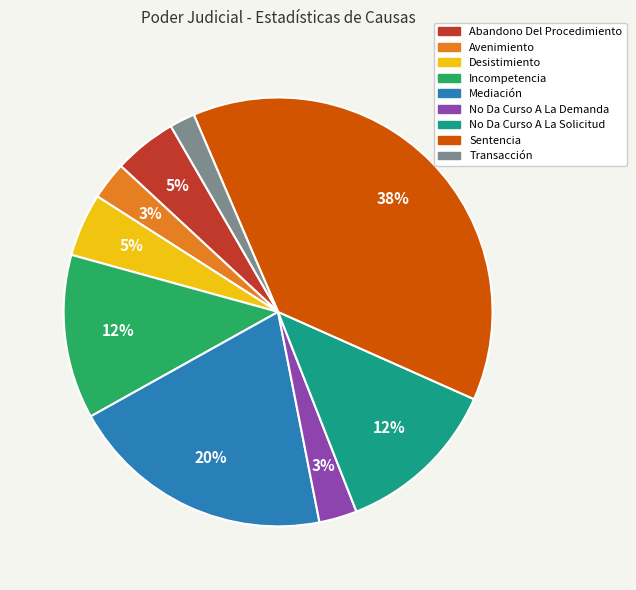

Approximately how many times larger is the value at Transacción compared to Desistimiento?

0.4